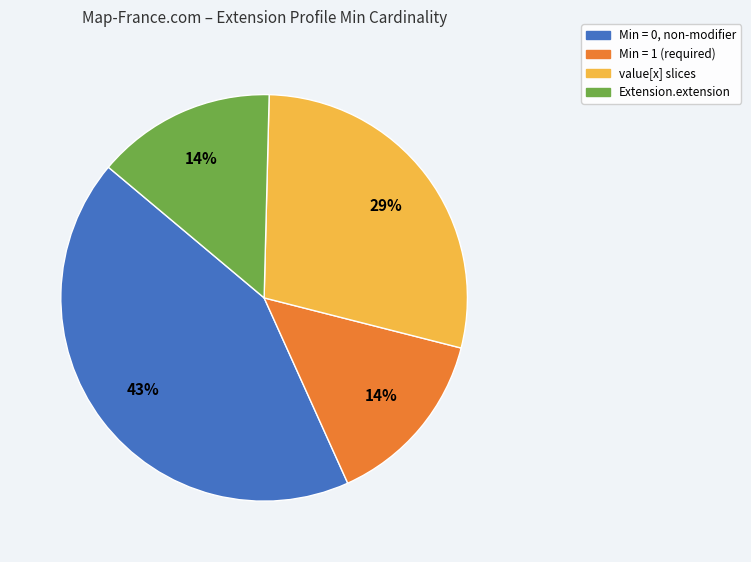

Do Extension.extension and Min = 0, non-modifier together represent more than half of the pie?

Yes